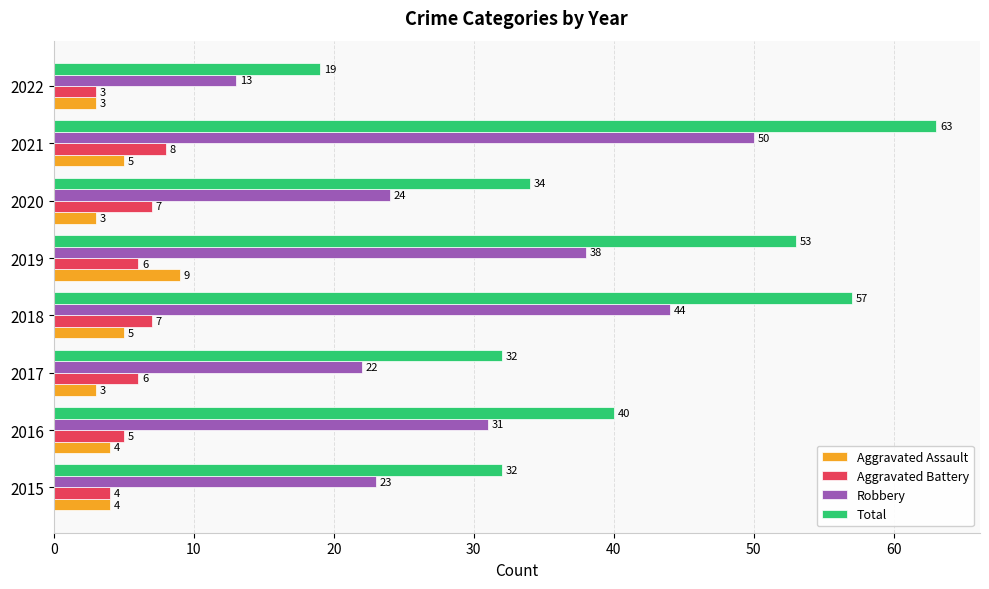

What is the total value across all series at 2021?

126